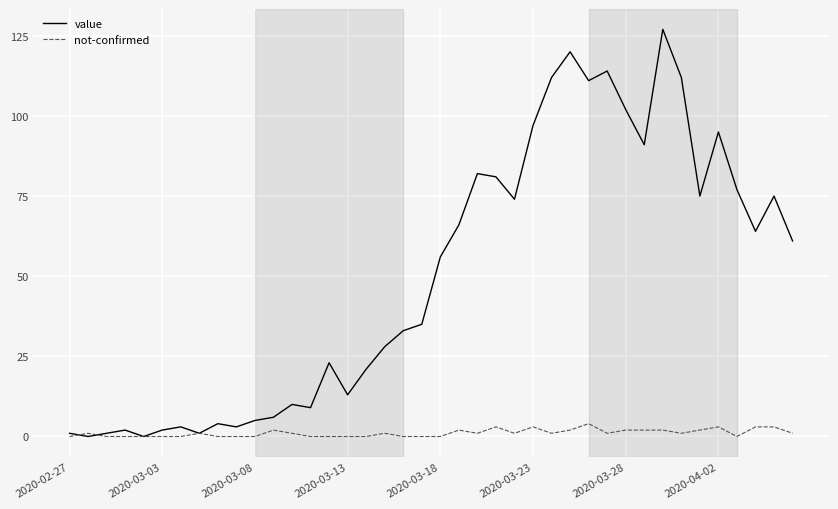

What is the highest value of the not-confirmed series?

4